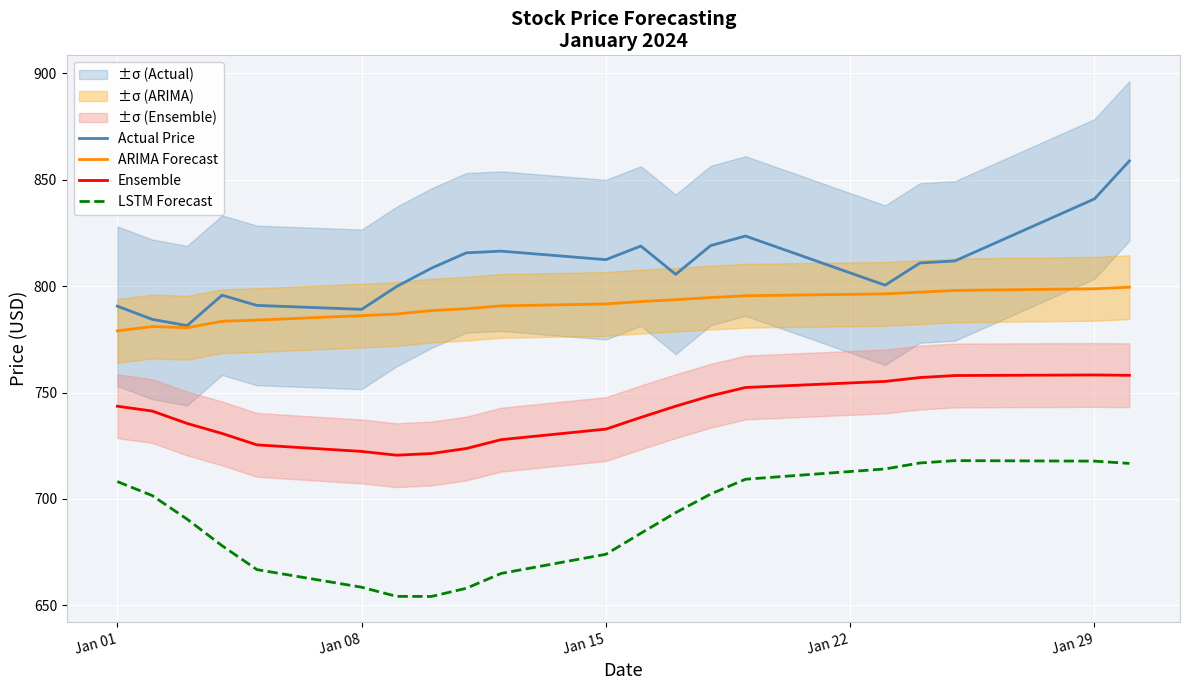

What is the difference between the maximum and minimum values in the Ensemble series?

37.7